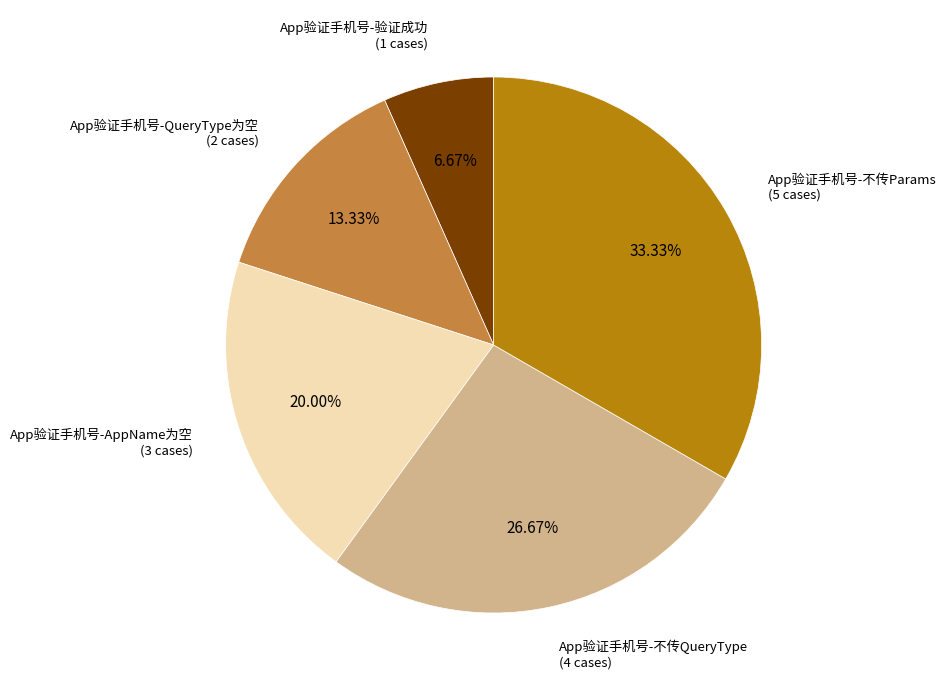

Does any single category account for the majority?

No